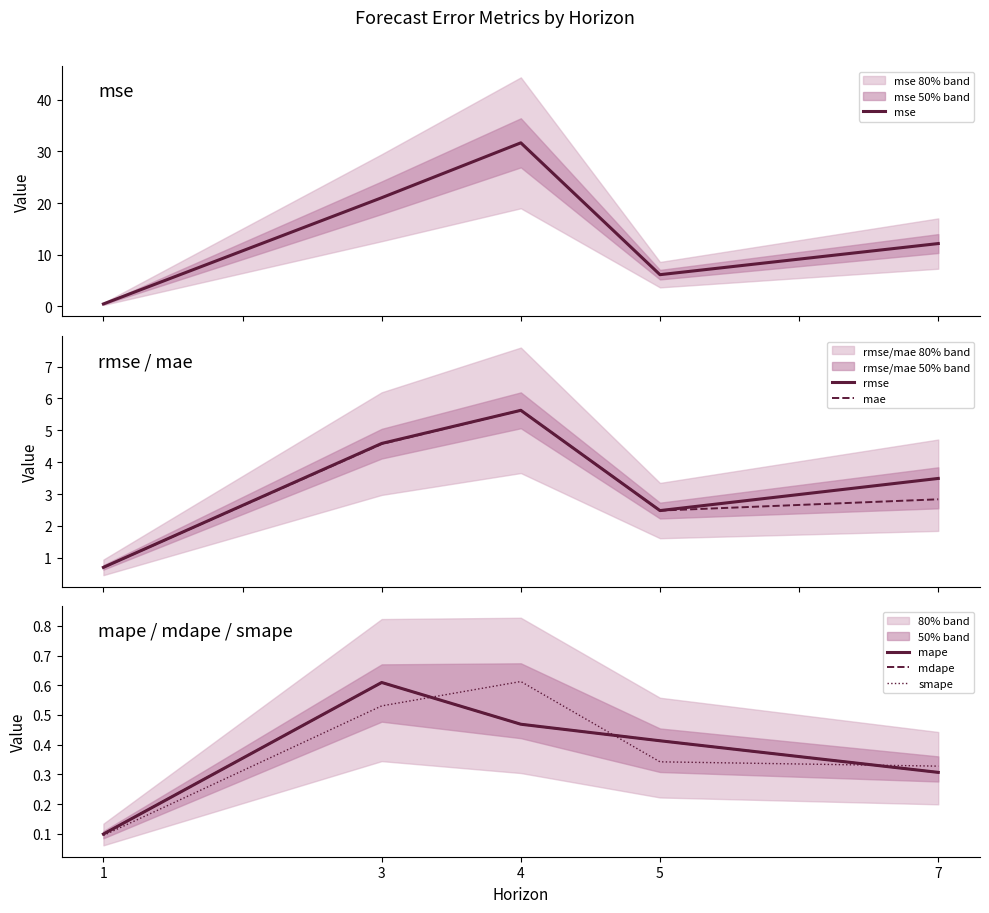

True or false: mse has a value of 12.2 at 7.

True